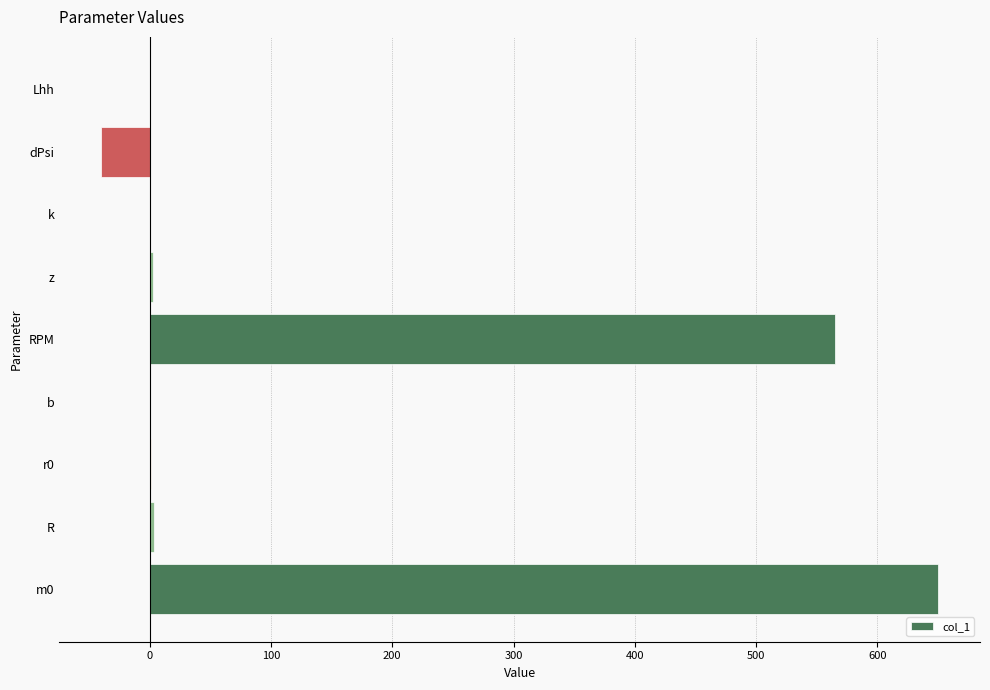

Which category has the highest value across all series?

m0